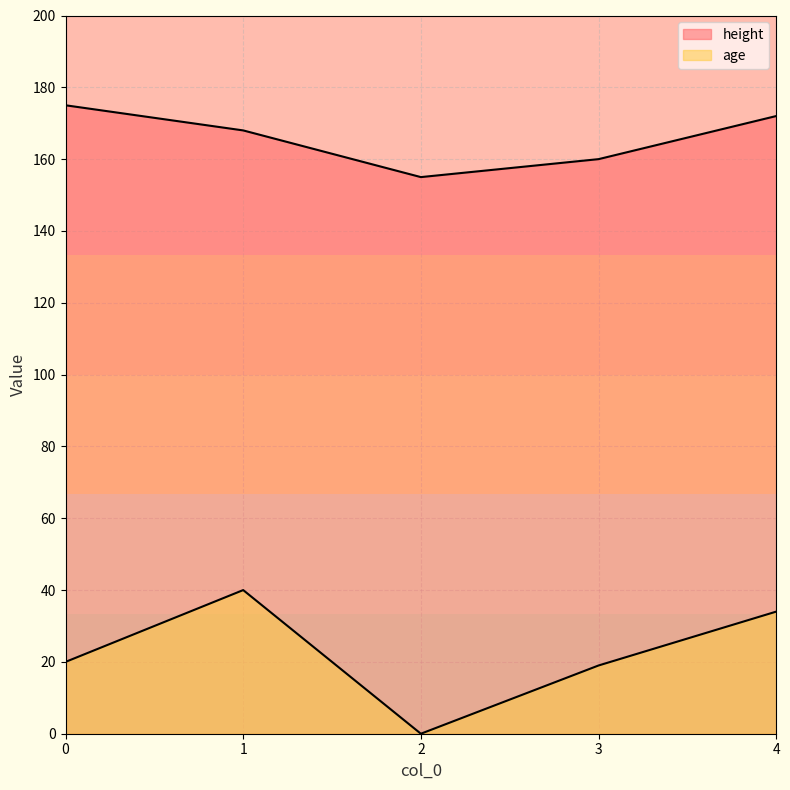

At which label does height reach its minimum?

2